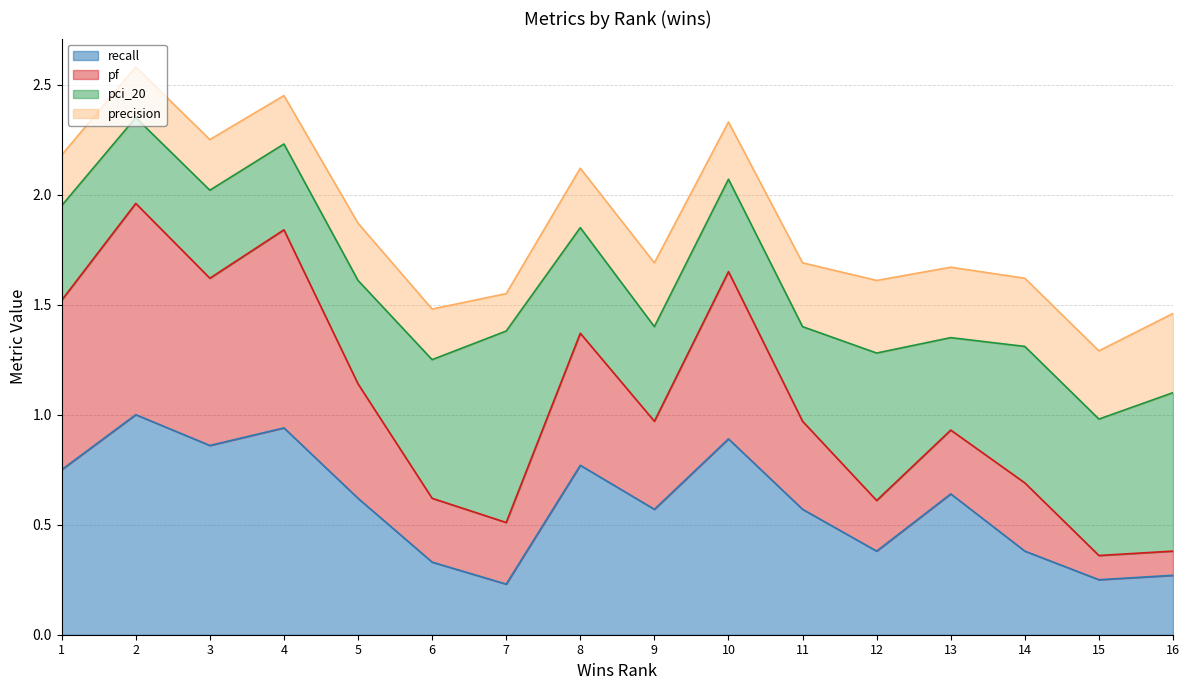

True or false: recall has a value of 0.4 at 10.

False